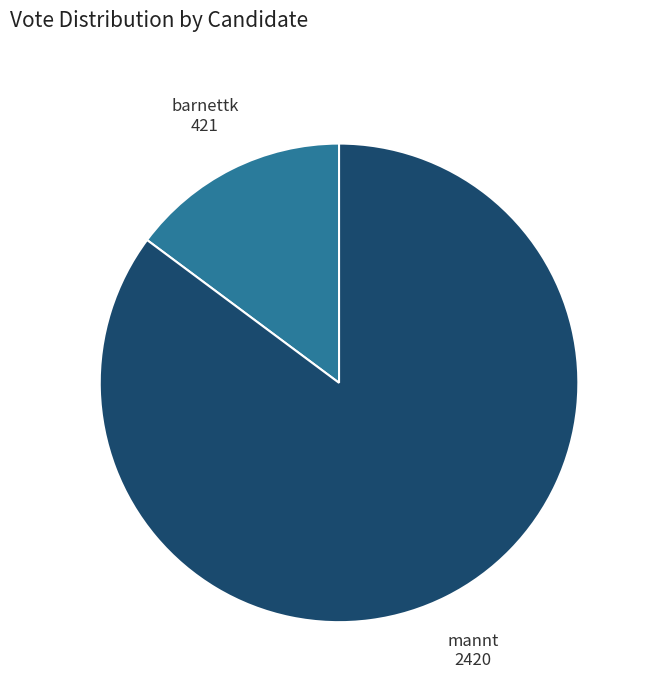

What is the ratio of the value at barnettk to the value at mannt?

0.2